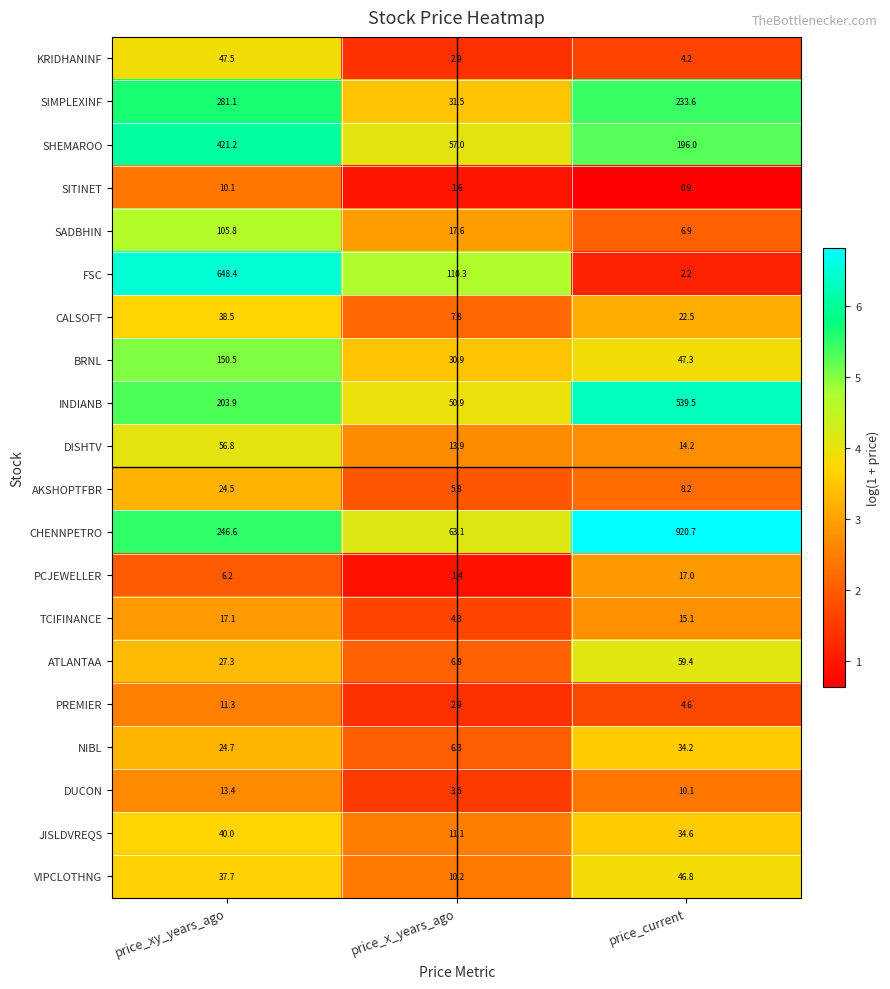

What is the sum of all JISLDVREQS values?

85.7